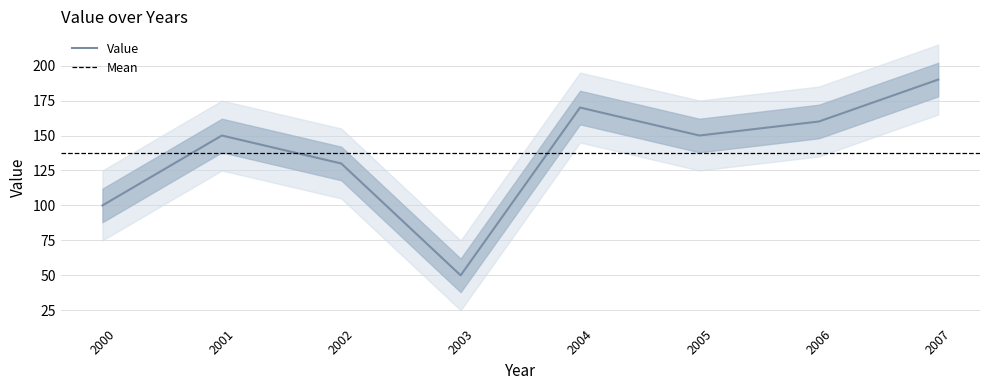

What is the greatest value displayed?

190